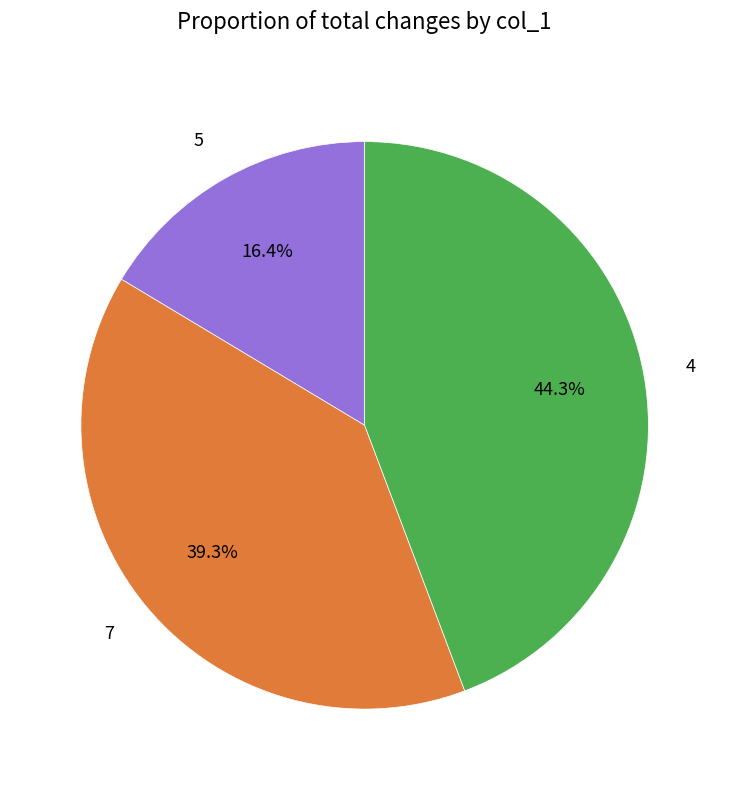

Which slice is the smallest?

5